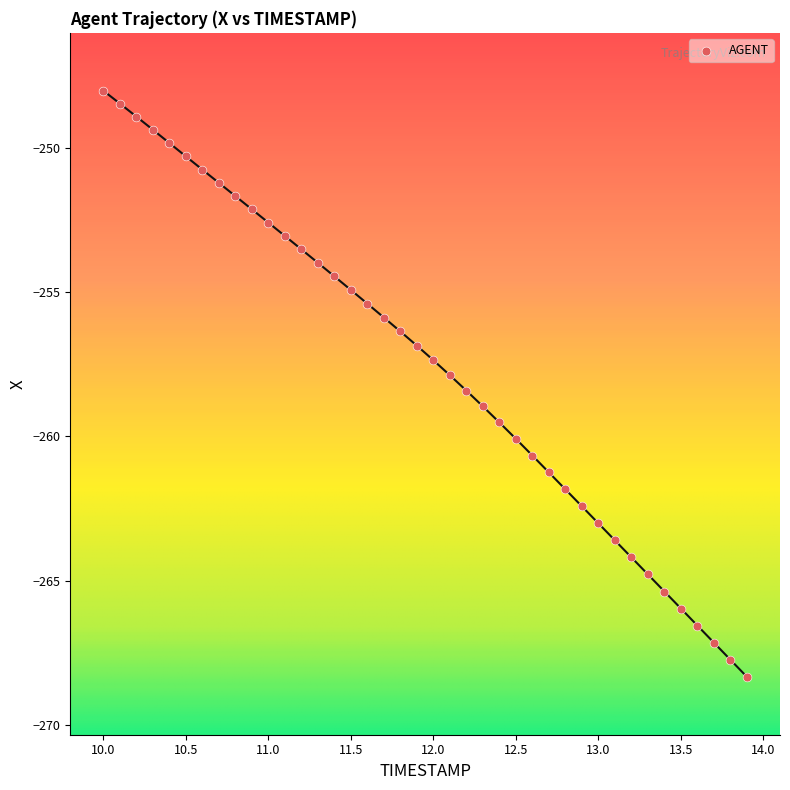

What is the range of X values (max minus min)?

3.9